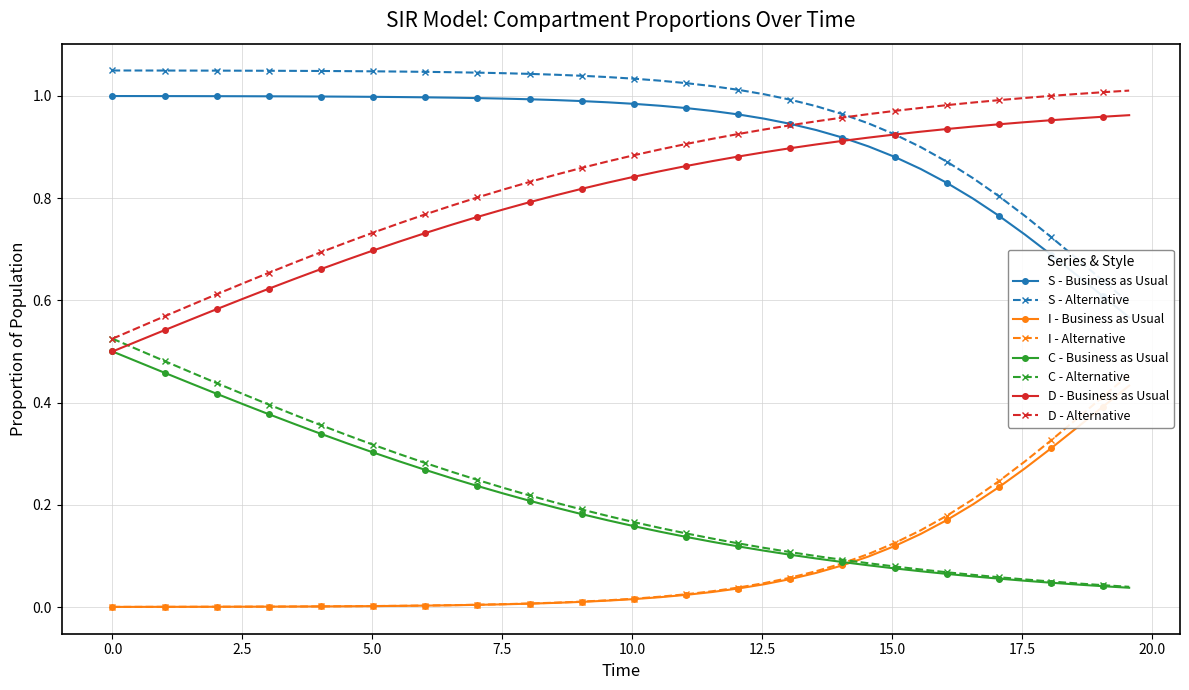

True or false: D - Alternative and D - Business as Usual intersect in this chart.

False